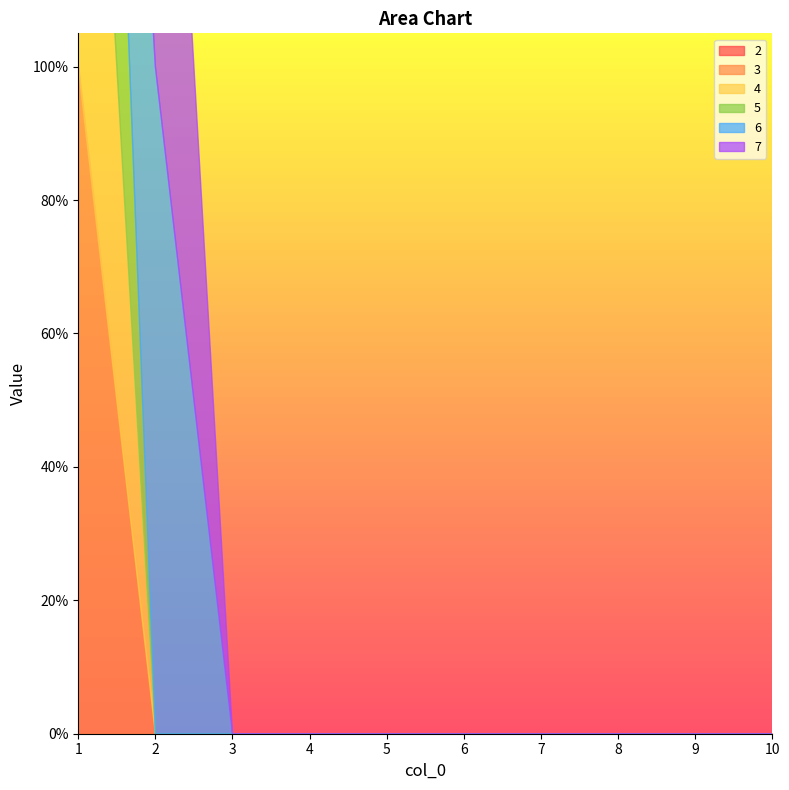

The 4 series shows 0 at 9. True or false?

True